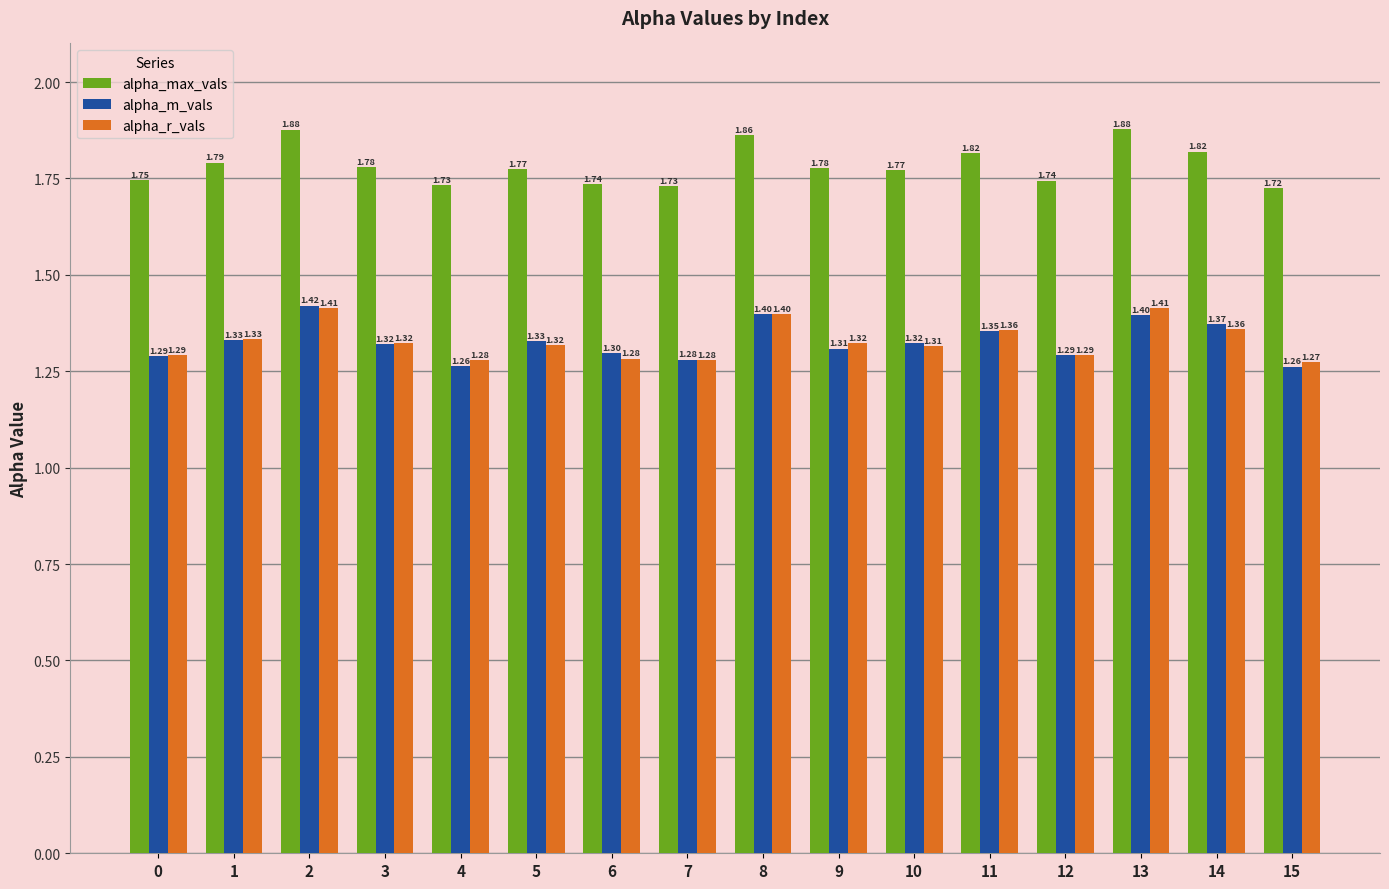

At 9, list the series in order from smallest to largest.

alpha_m_vals, alpha_r_vals, alpha_max_vals